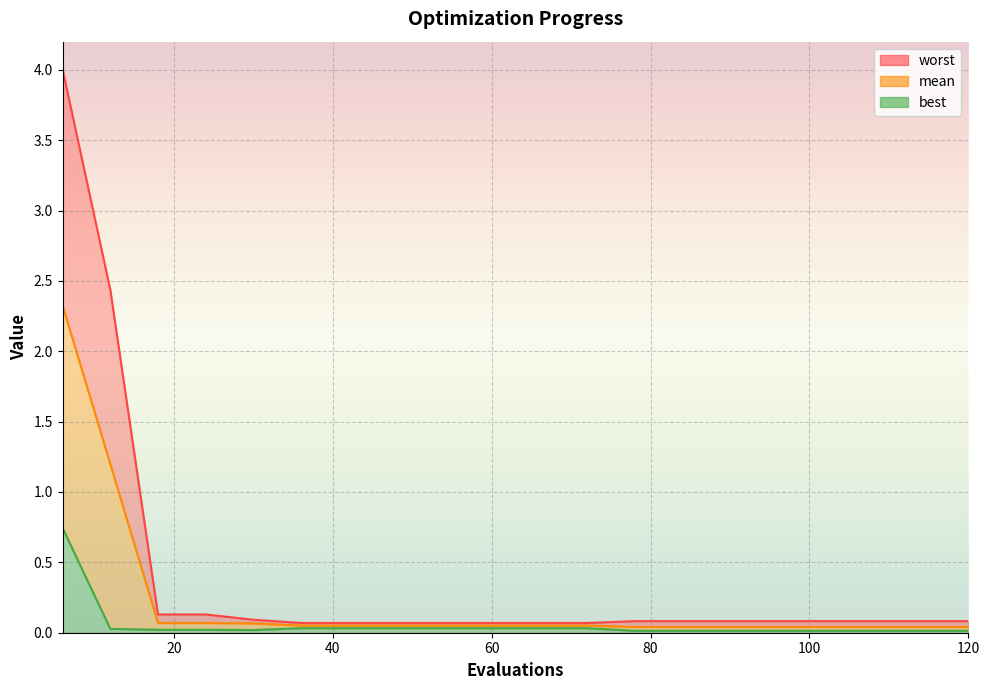

In best, how many points are lower than both neighbors (excluding endpoints)?

1